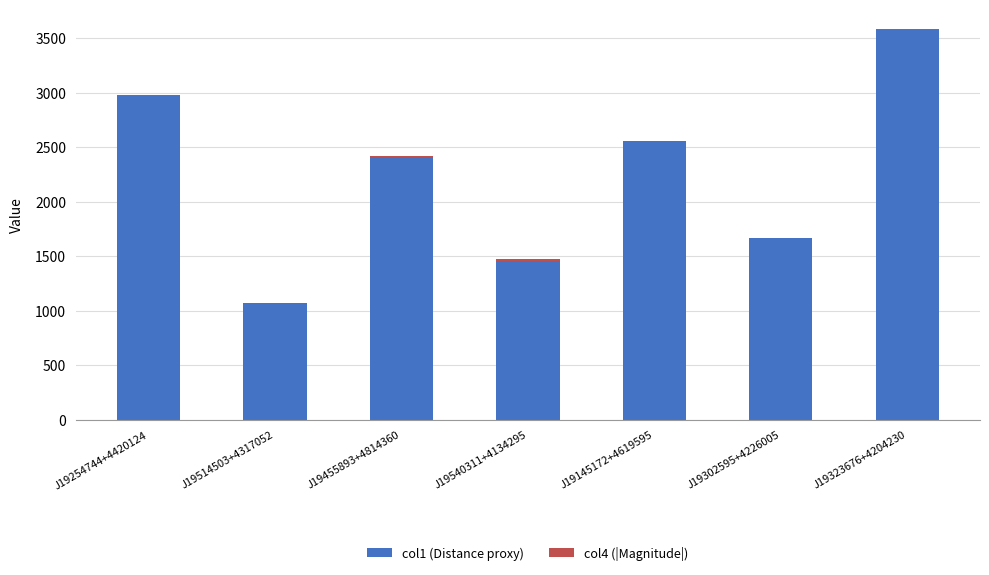

Is it true that col1 (Distance proxy) equals 2412.0 at J19455893+4814360?

True